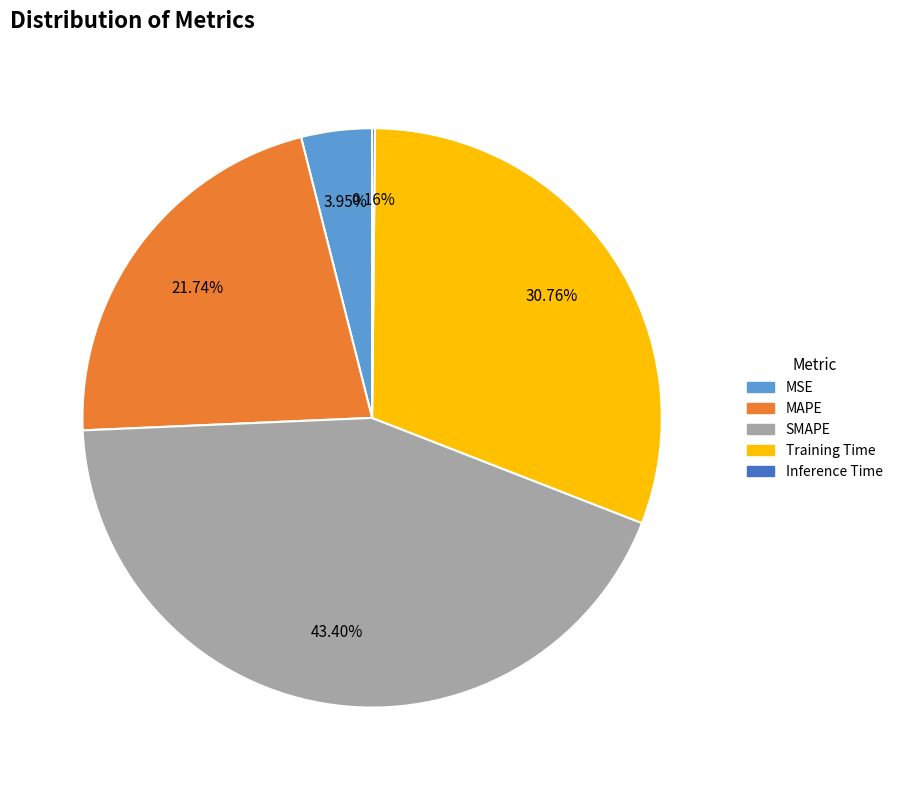

Which has a higher value, MSE or SMAPE?

SMAPE